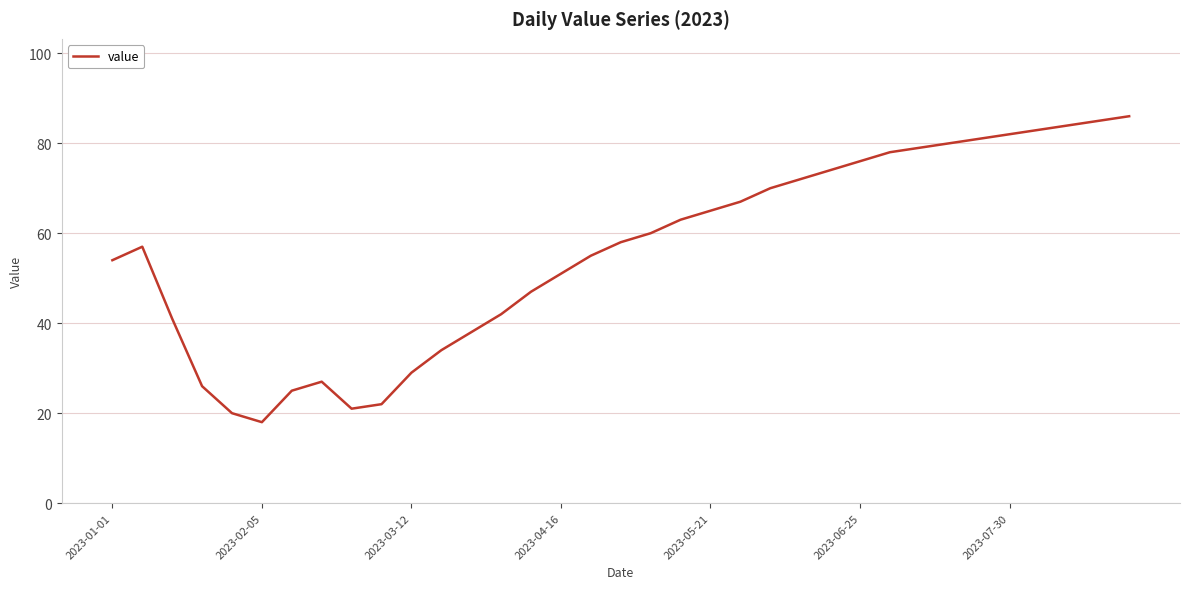

What is the maximum value shown in the chart?

86